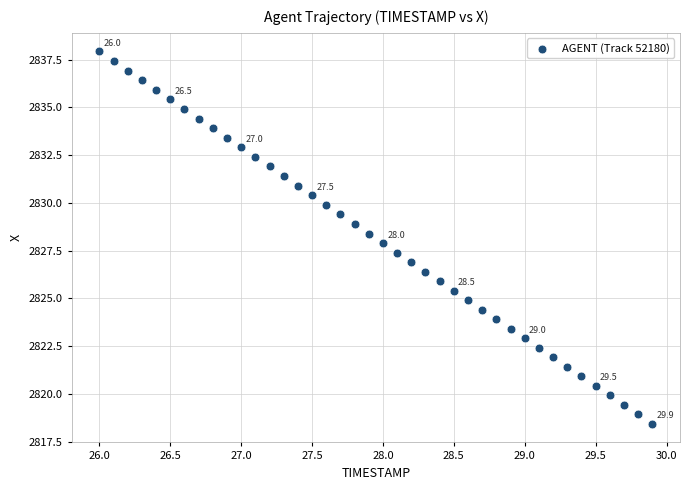

What is the range of X values (max minus min)?

3.9